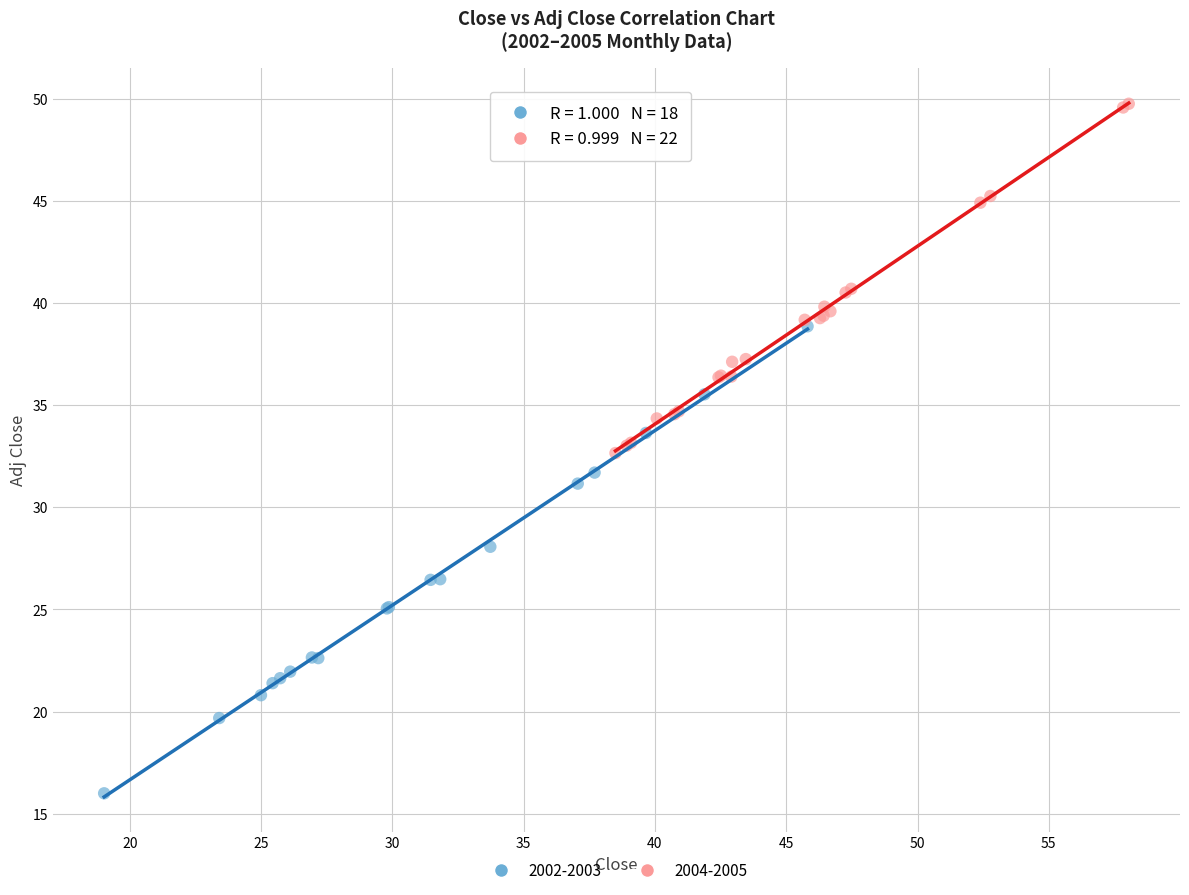

Which series has the largest Y range (max minus min)?

2002-2003